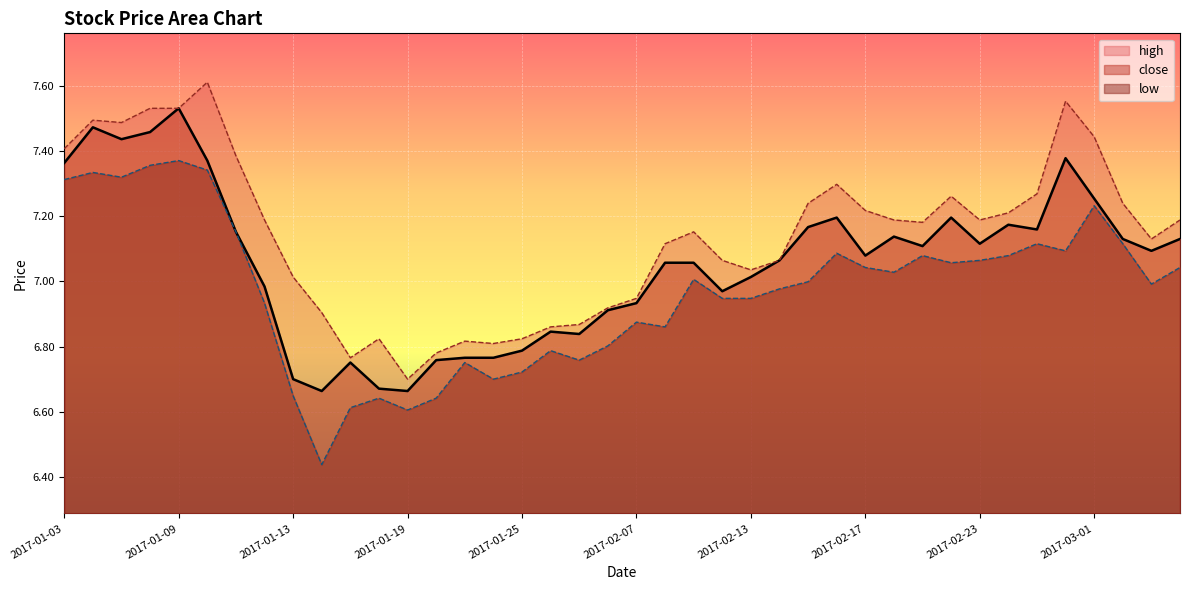

What is the value of the close point at the 20th from the left?

6.9